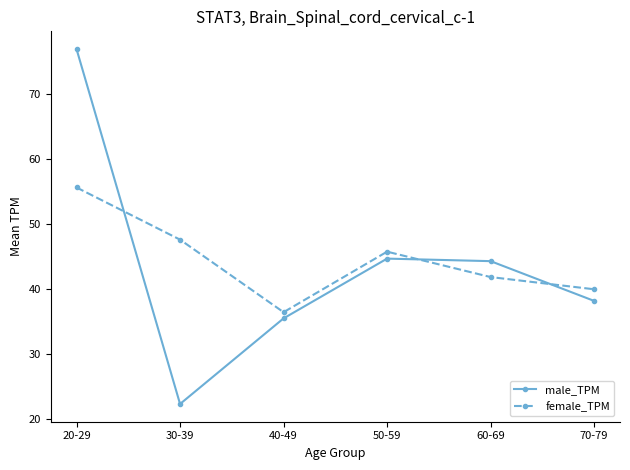

Between 60-69 and 70-79, which series saw the biggest shift?

male_TPM